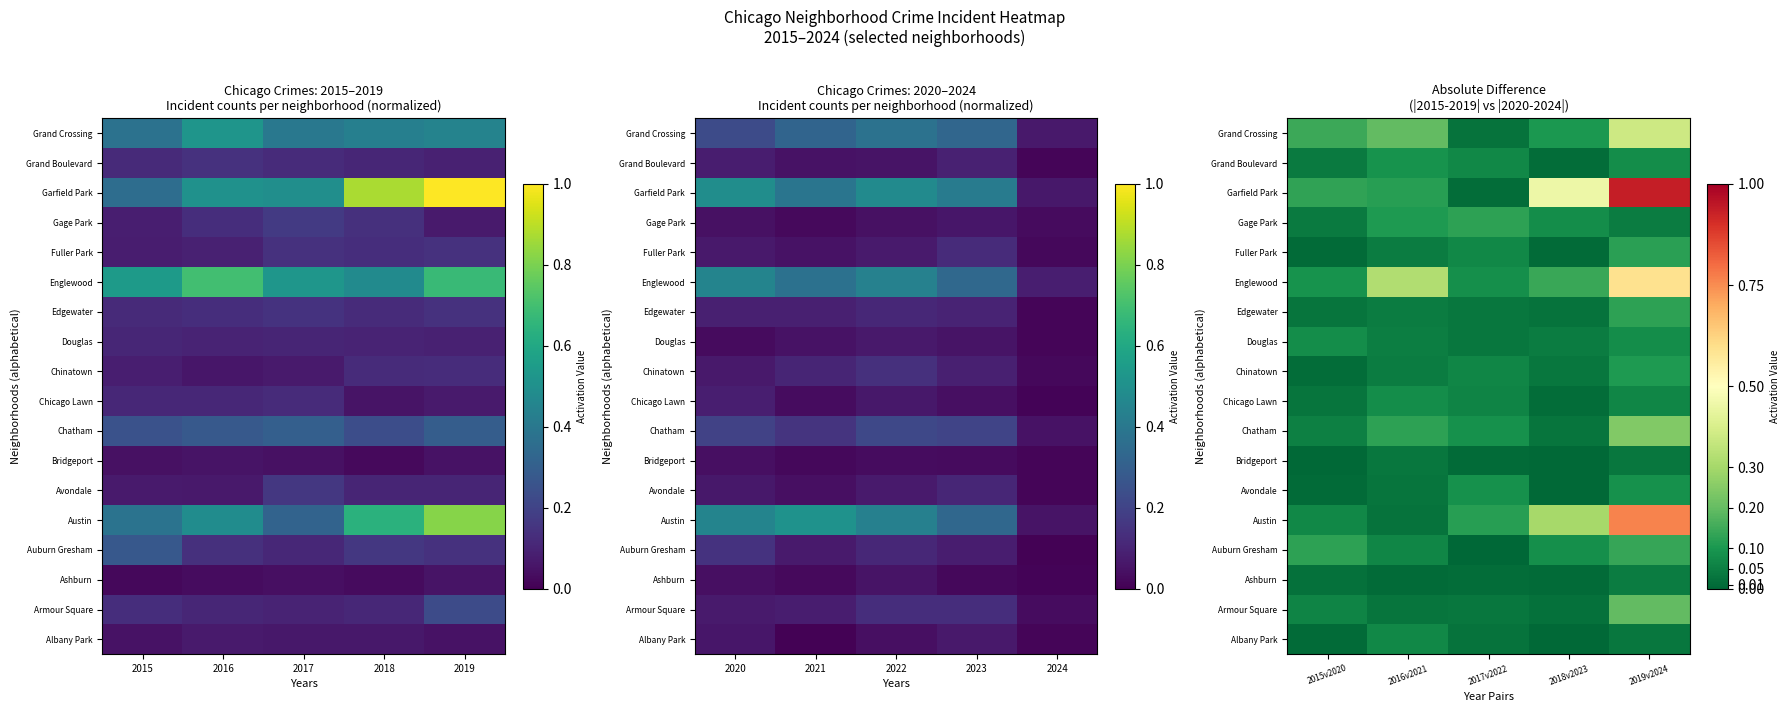

At which category is the sum across all series the highest?

2019v2024